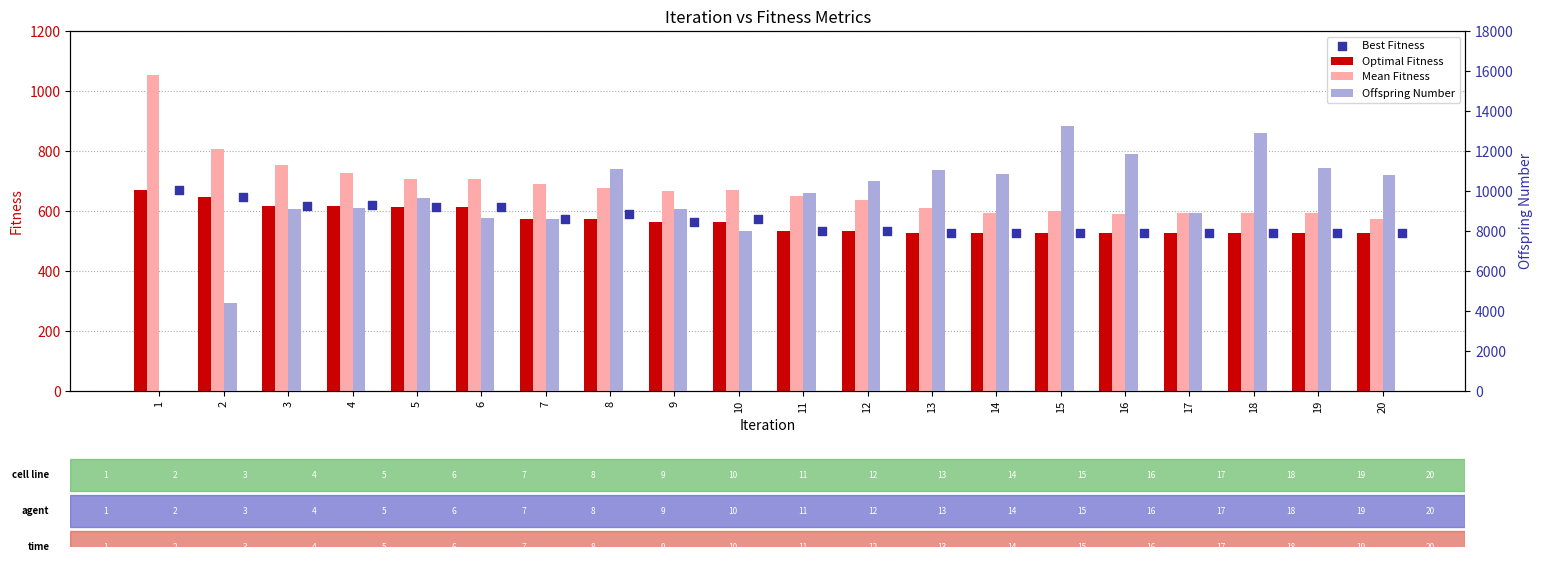

Which series contains the lowest Y value?

Offspring Number